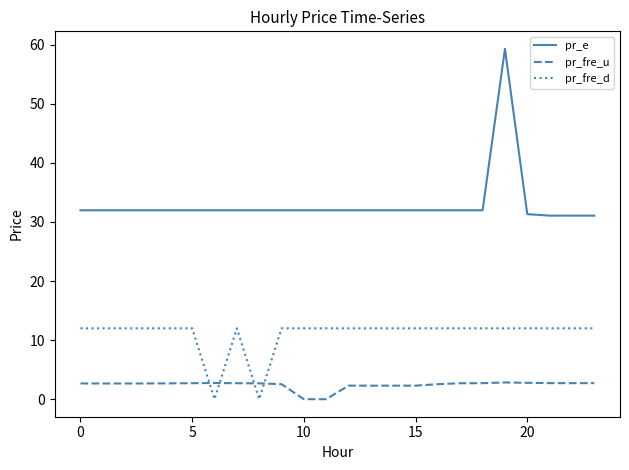

Rank the series by their average value, from highest to lowest.

pr_e, pr_fre_d, pr_fre_u